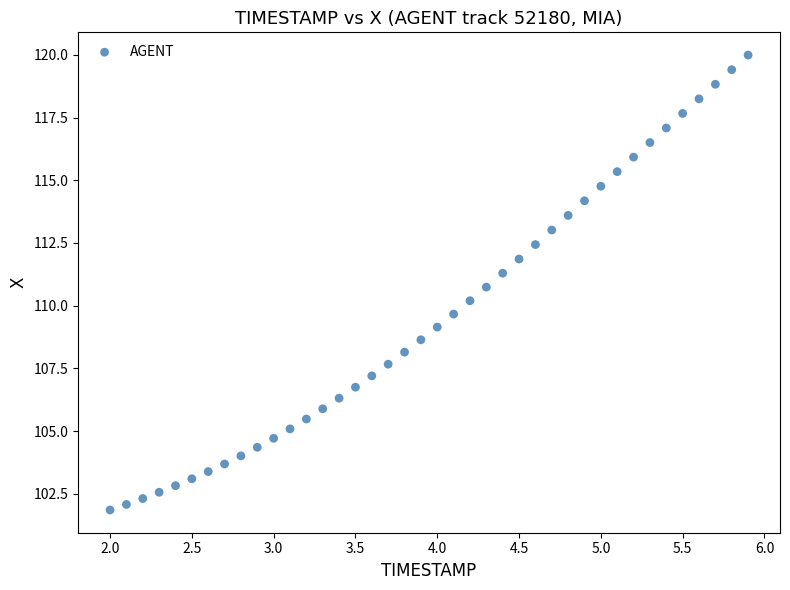

What is the range of Y values (max minus min)?

18.1